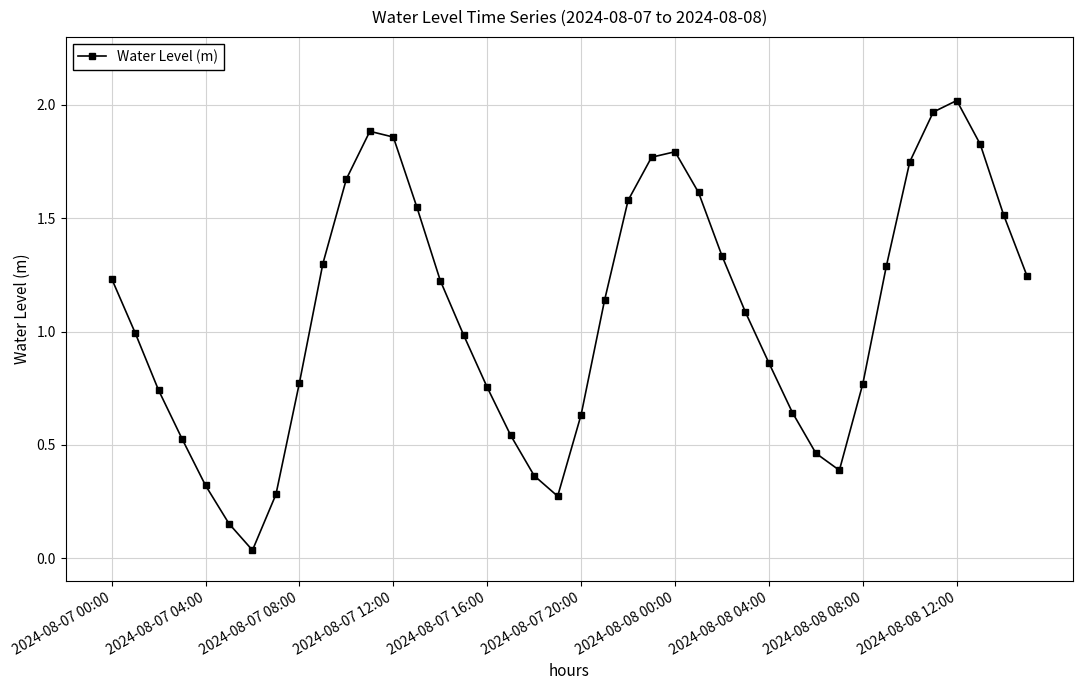

True or false: there are more than 2 points higher than both neighbors.

True